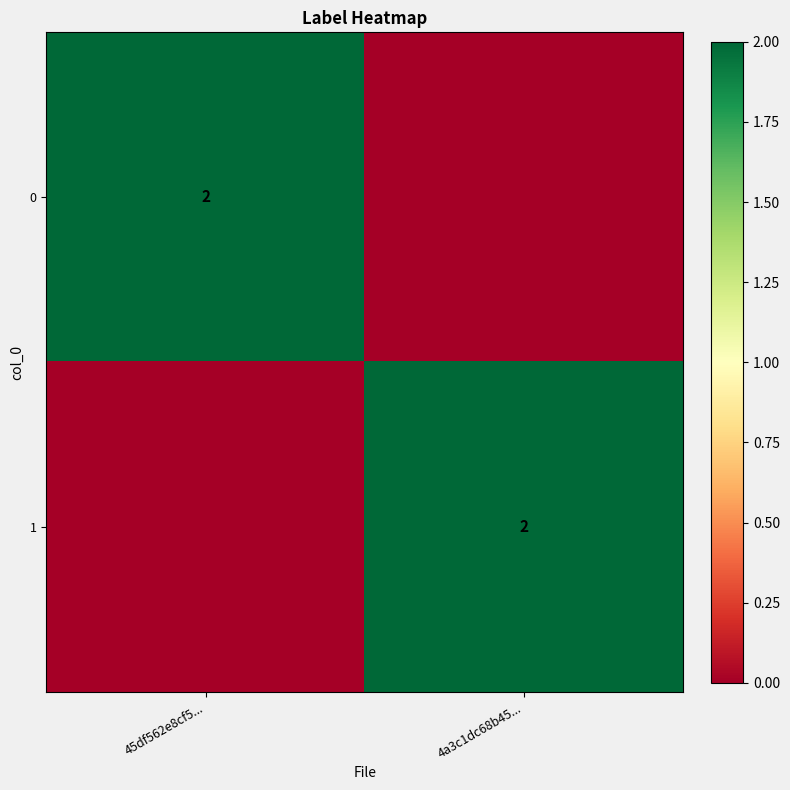

At which category does the chart reach its peak across all series?

45df562e8cf5...